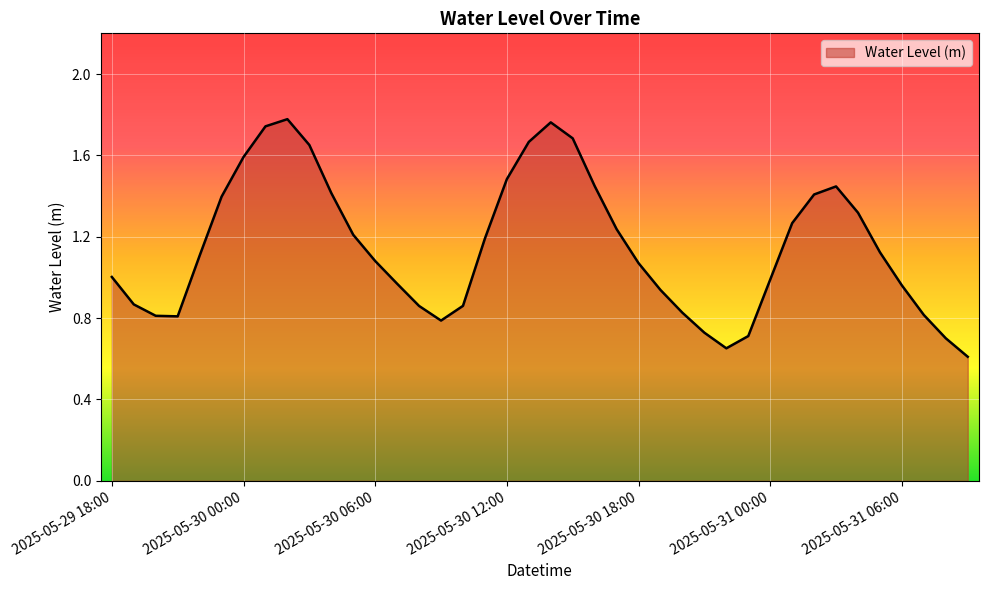

What is the minimum value shown in the chart?

0.6